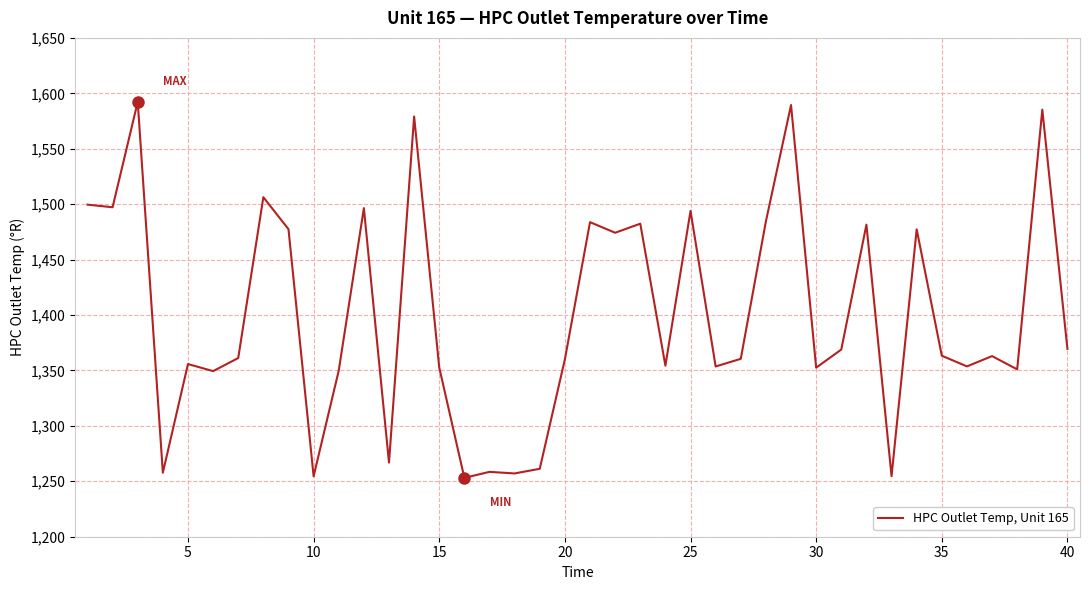

What is the difference between the maximum and minimum values?

339.2